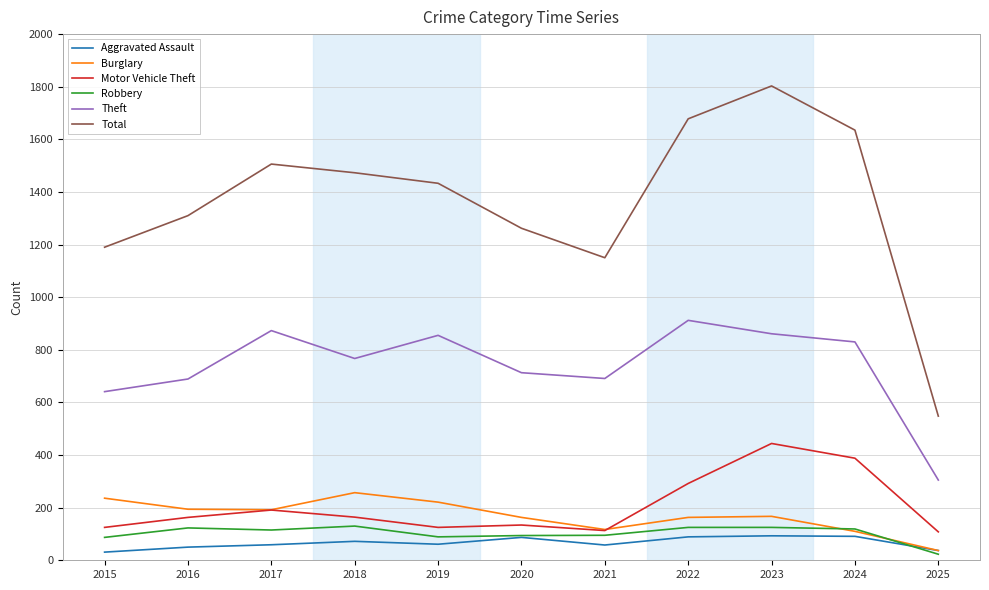

Between 2018 and 2020, which series saw the biggest shift?

Total